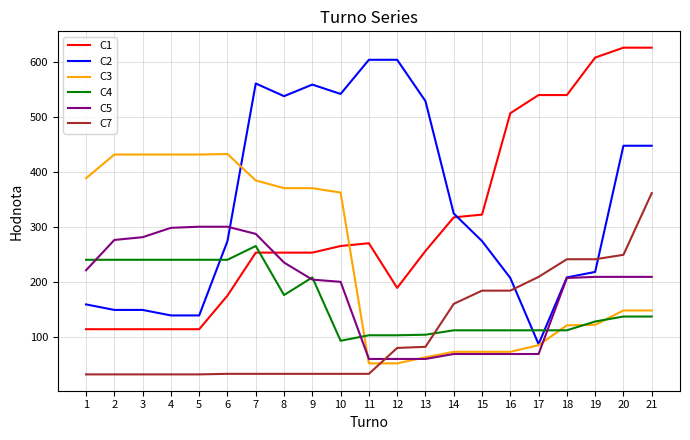

How many intersections are there between C7 and C4?

1